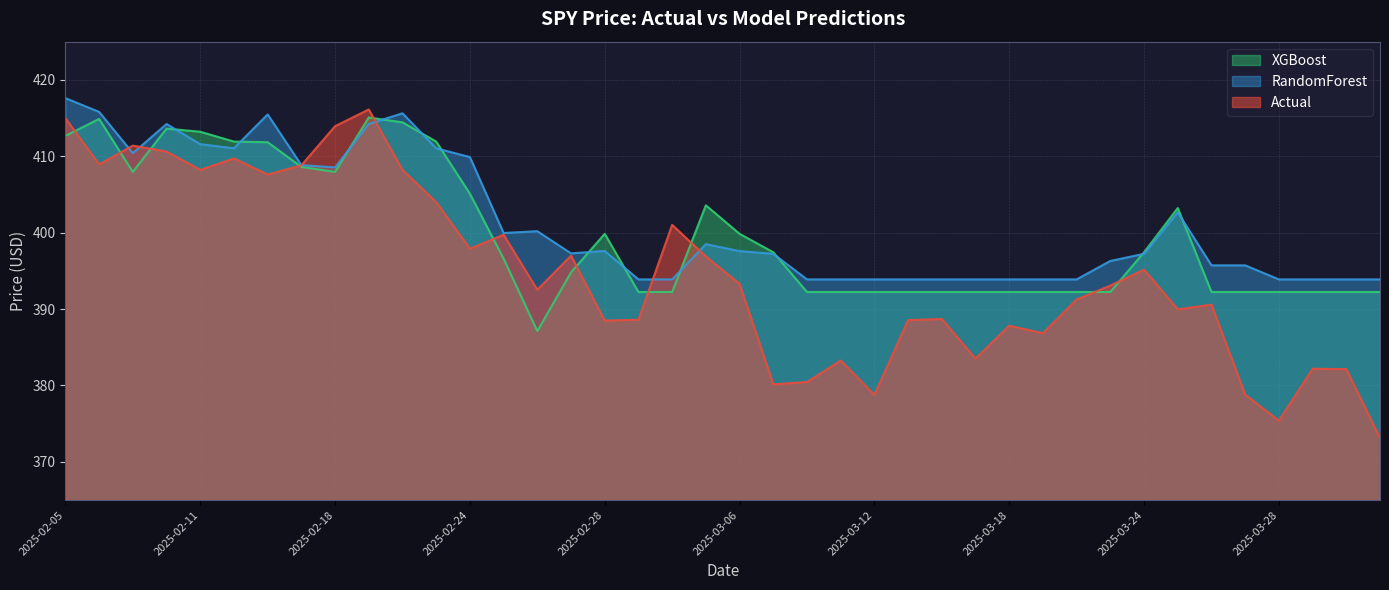

What position from the right is 2025-02-18?

32